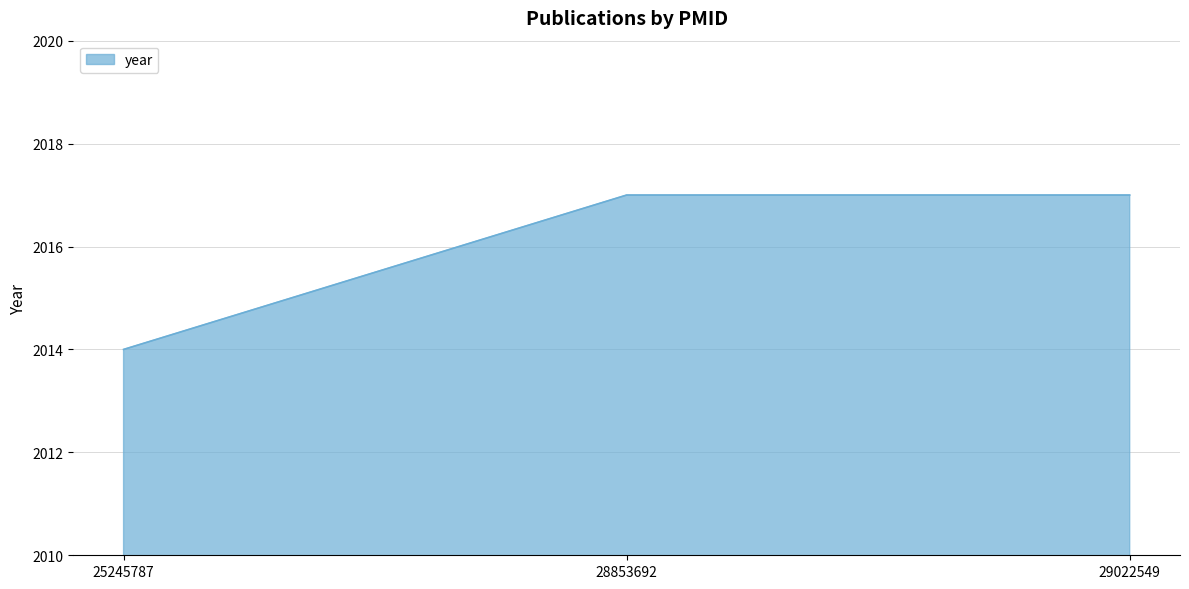

Reading right to left, extract all data points from this chart.

29022549=2017	28853692=2017	25245787=2014